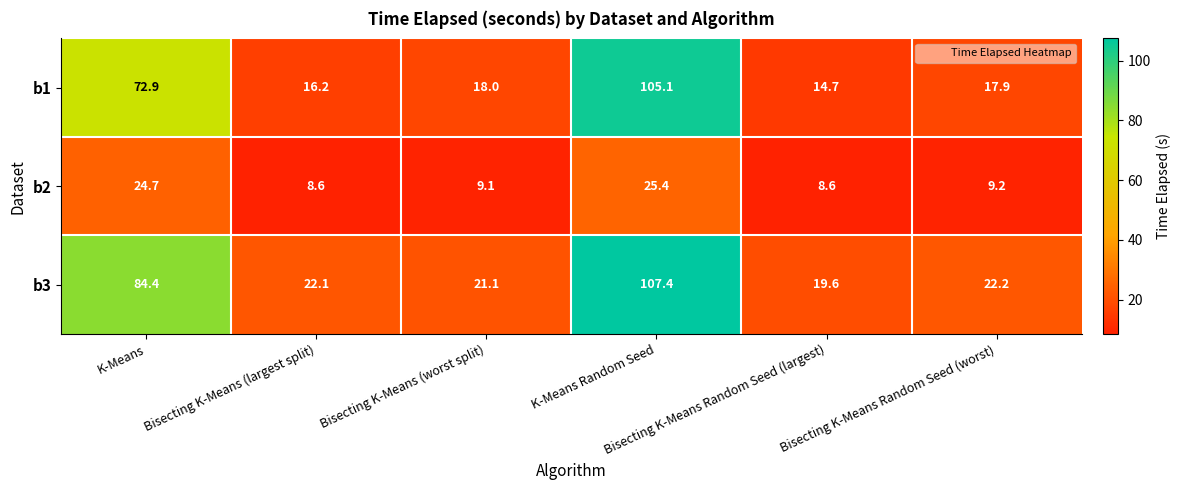

What is the sum of all b3 values?

276.8